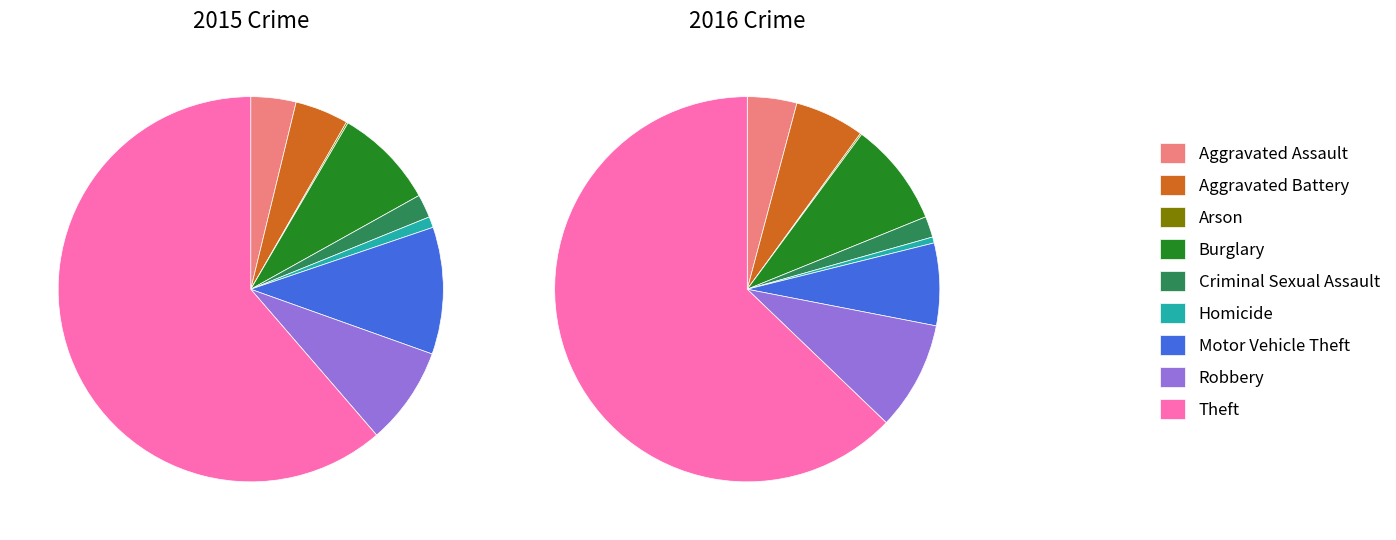

What percentage is the 6 slice, to the nearest percent?

11%